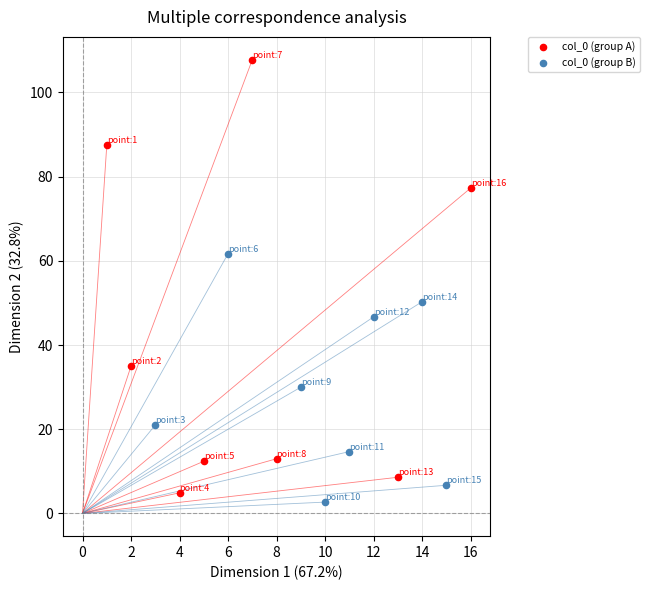

Which series has the widest spread of Y values?

col_0 (group A)